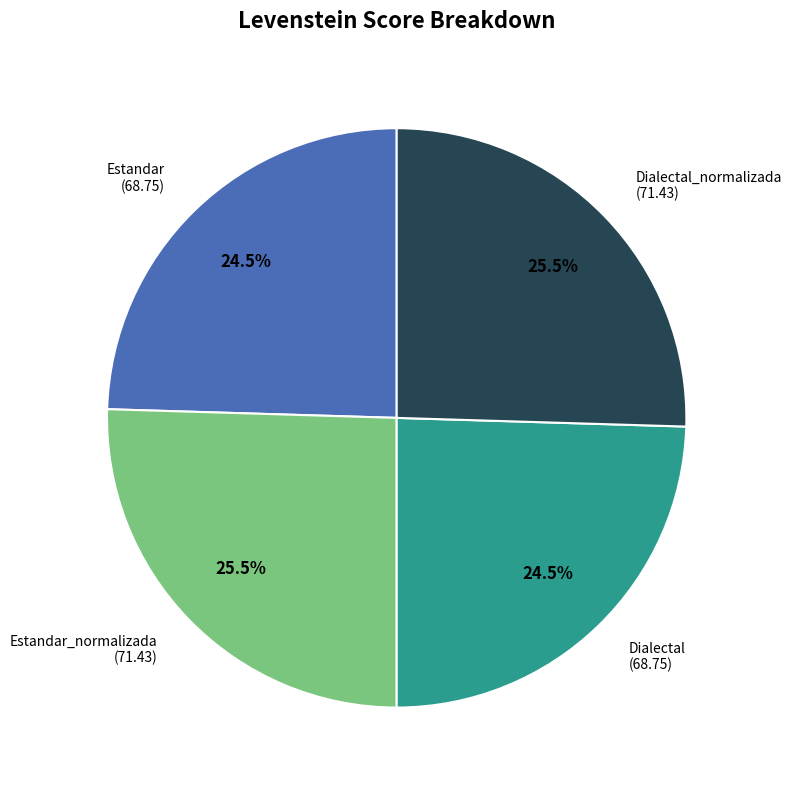

To the nearest percent, what is the average slice percentage?

25%